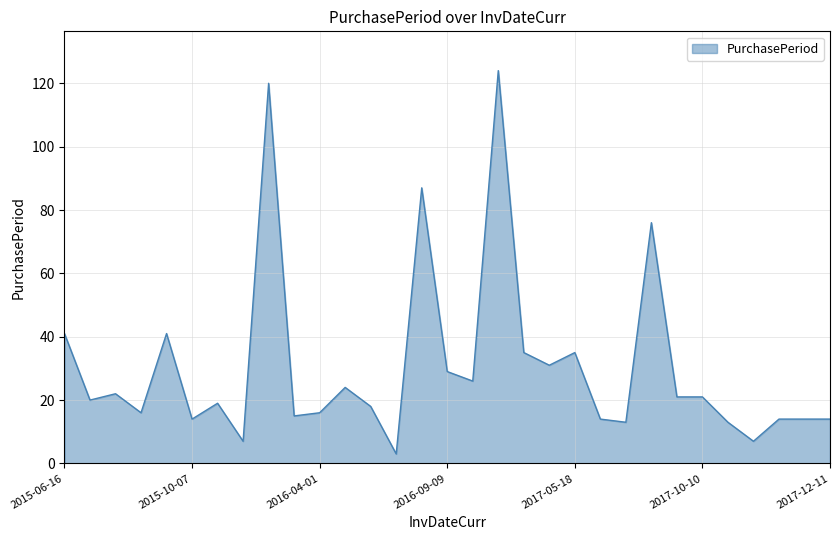

How many distinct data groups are displayed?

1